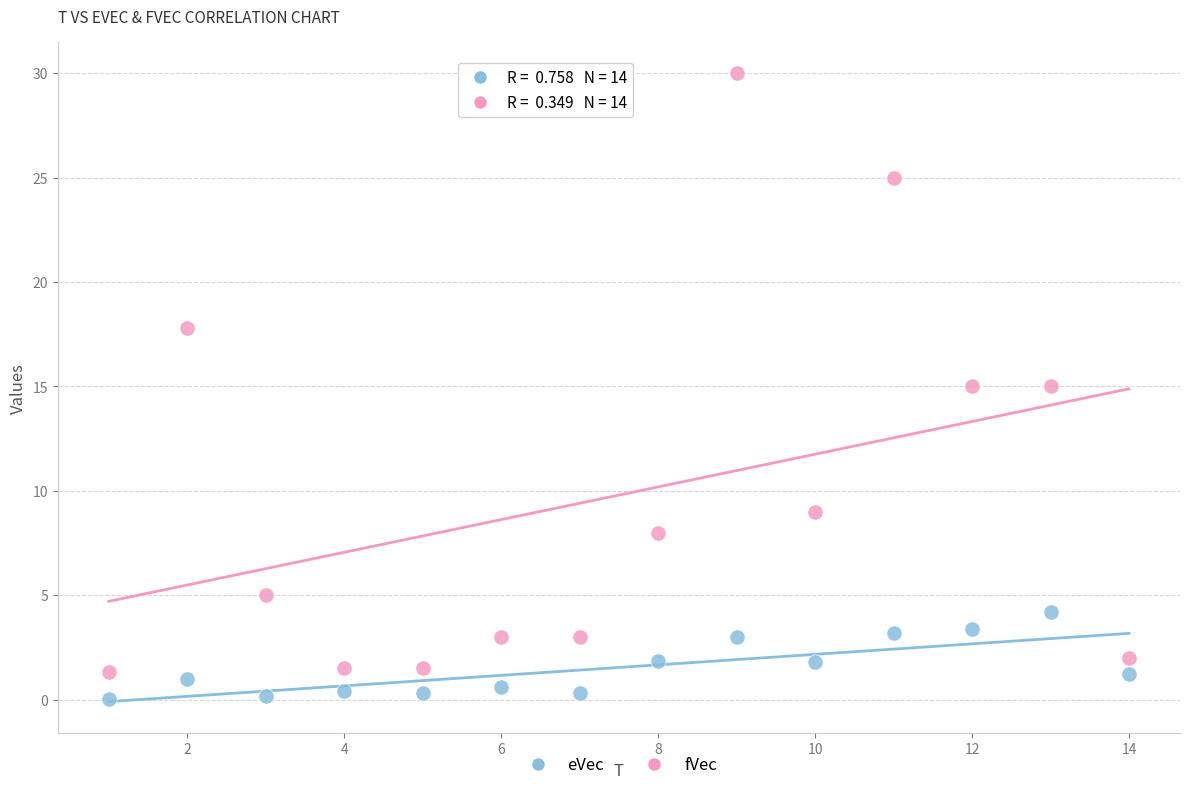

Which series reaches the maximum Y coordinate?

fVec